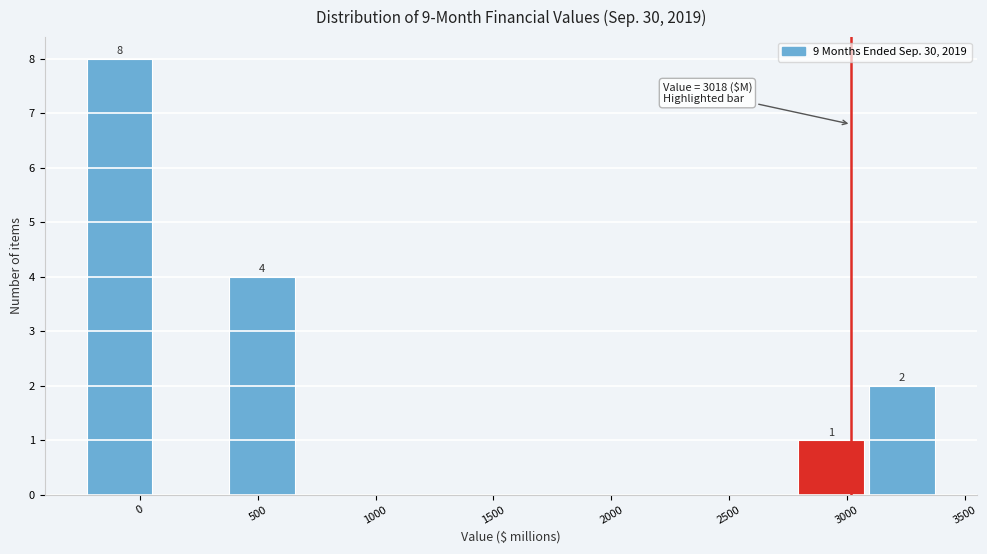

Which range on the x-axis has the tallest bar?

-250 to 50